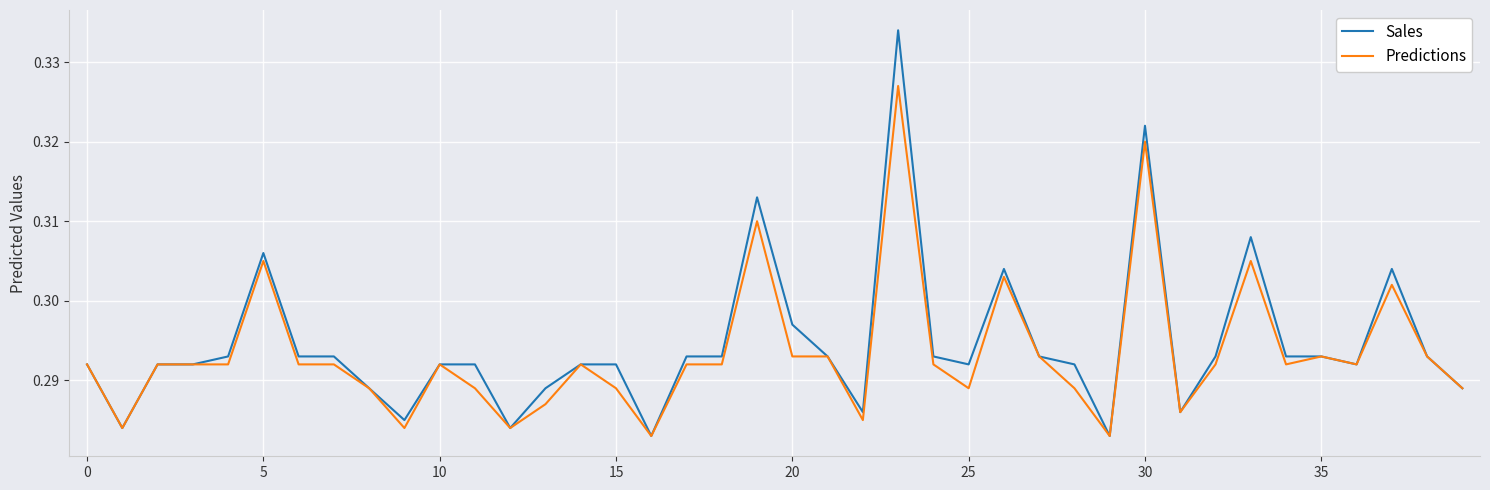

Does the chart display data point markers on the line(s)?

No